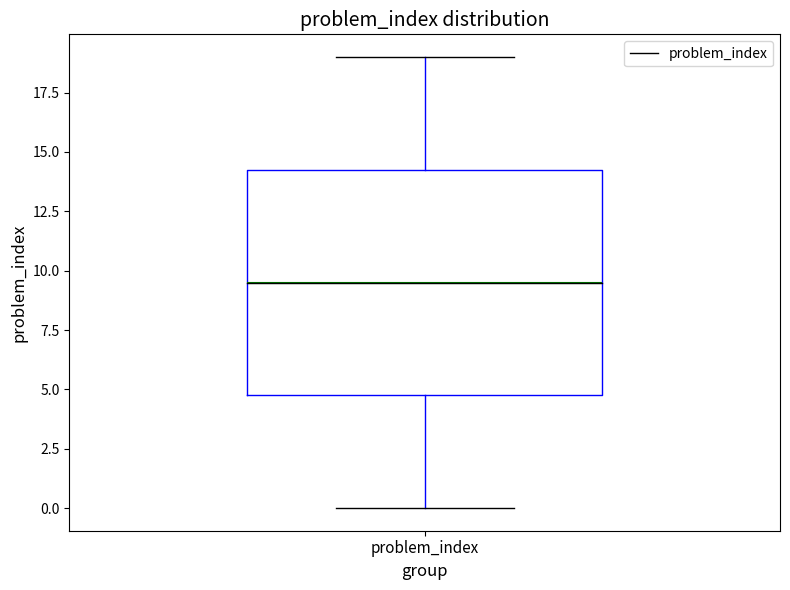

Transcribe this box plot: give where the median line is, the range the box spans, and where the two whiskers end, as read against the y-axis. The values are not printed on the chart, so give them approximately, as read against the axis.

median 9.5, box 5.0 to 14.5, whiskers 0.0 to 19.0